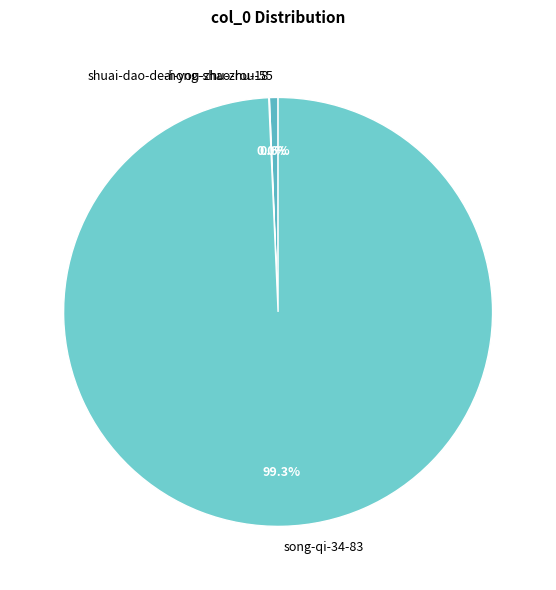

Which has a higher value, shuai-dao-de-hong-shao-rou-55 or song-qi-34-83?

song-qi-34-83